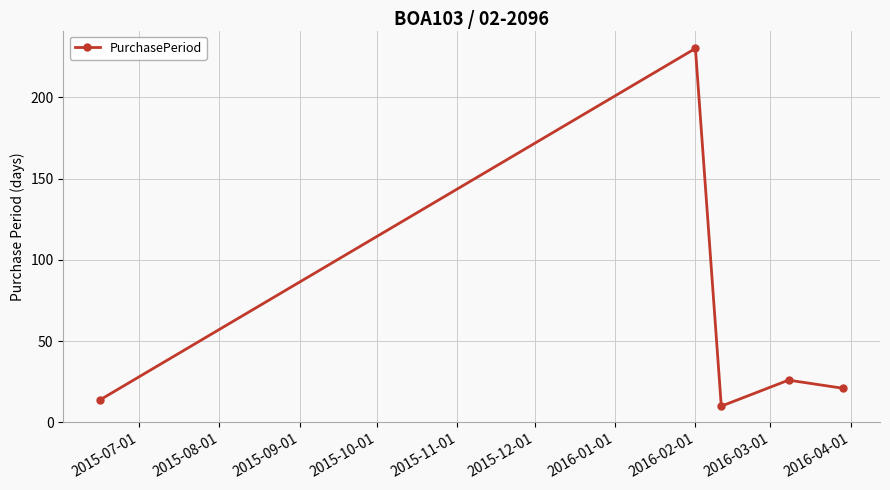

Does the chart display data point markers on the line(s)?

Yes